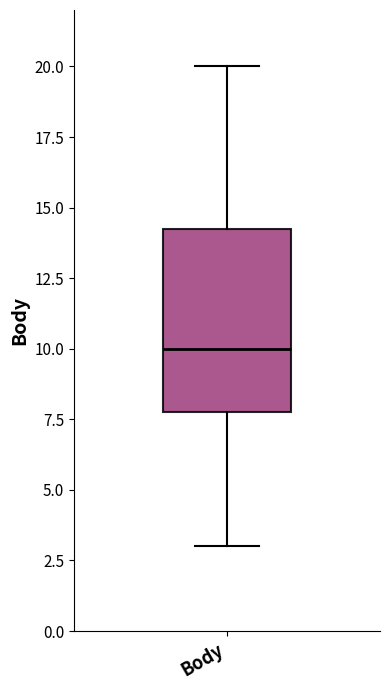

Read this box plot against the y-axis: the position of the median line, the range covered by the box, and the ends of both whiskers. The values are not printed on the chart, so give them approximately, as read against the axis.

median 10.0, box 8.0 to 14.5, whiskers 3.0 to 20.0